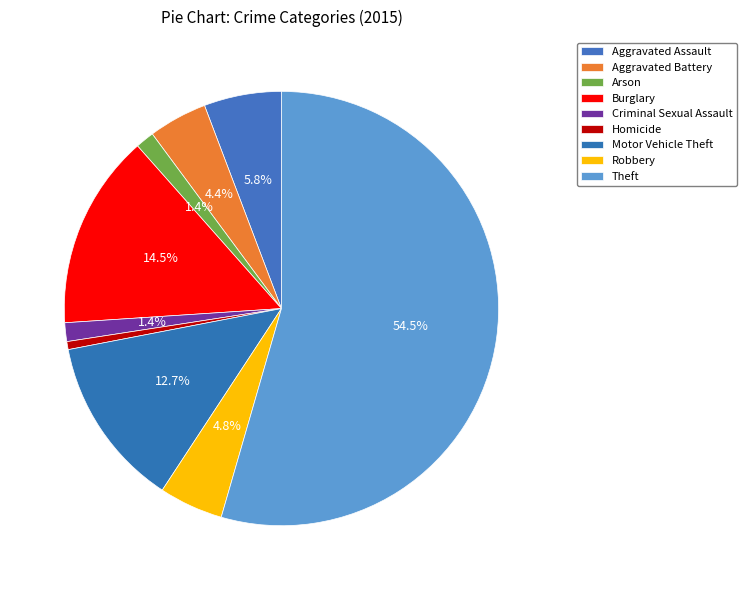

How many slices are in this pie chart?

9